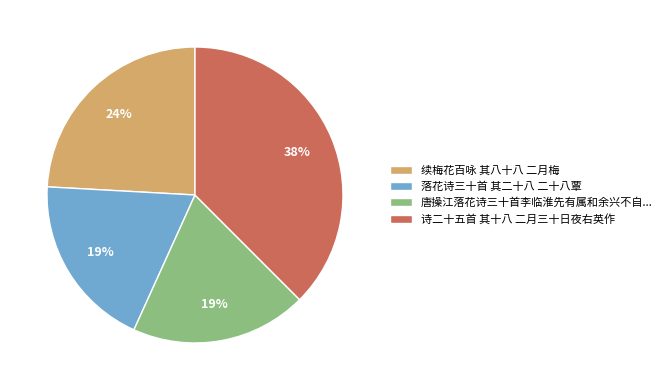

To the nearest percent, what portion does 诗二十五首 其十八 二月三十日夜右英作 represent?

38%